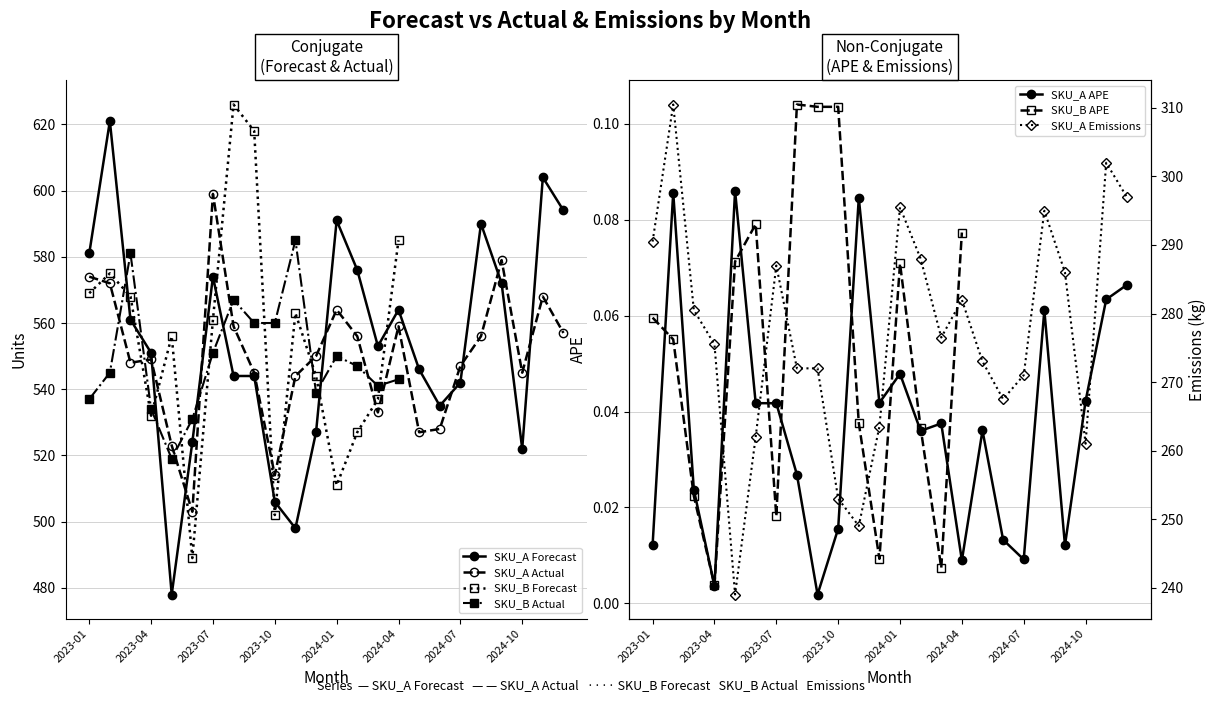

At which category does SKU_A_Forecast reach its first local valley?

4